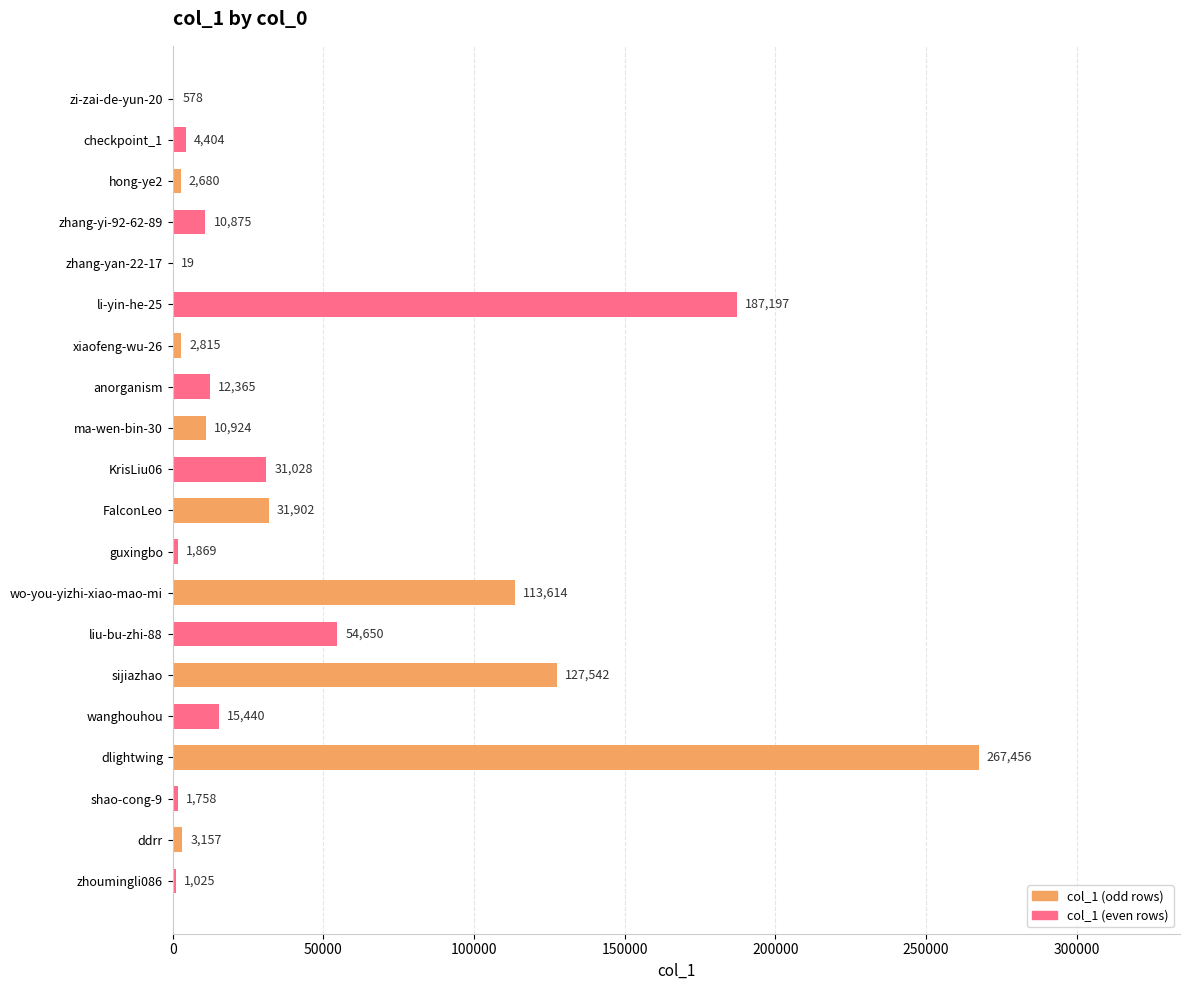

What is the sum of the values at zhang-yi-92-62-89 and wo-you-yizhi-xiao-mao-mi?

124489